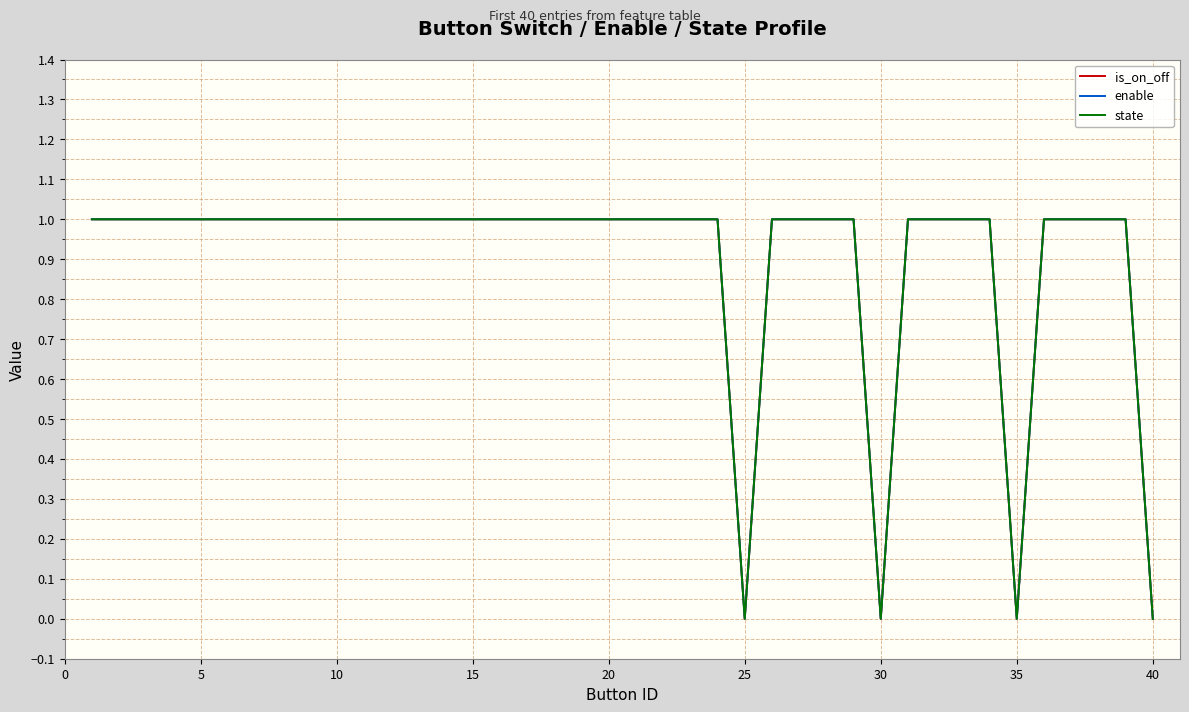

True or false: state and enable intersect in this chart.

False